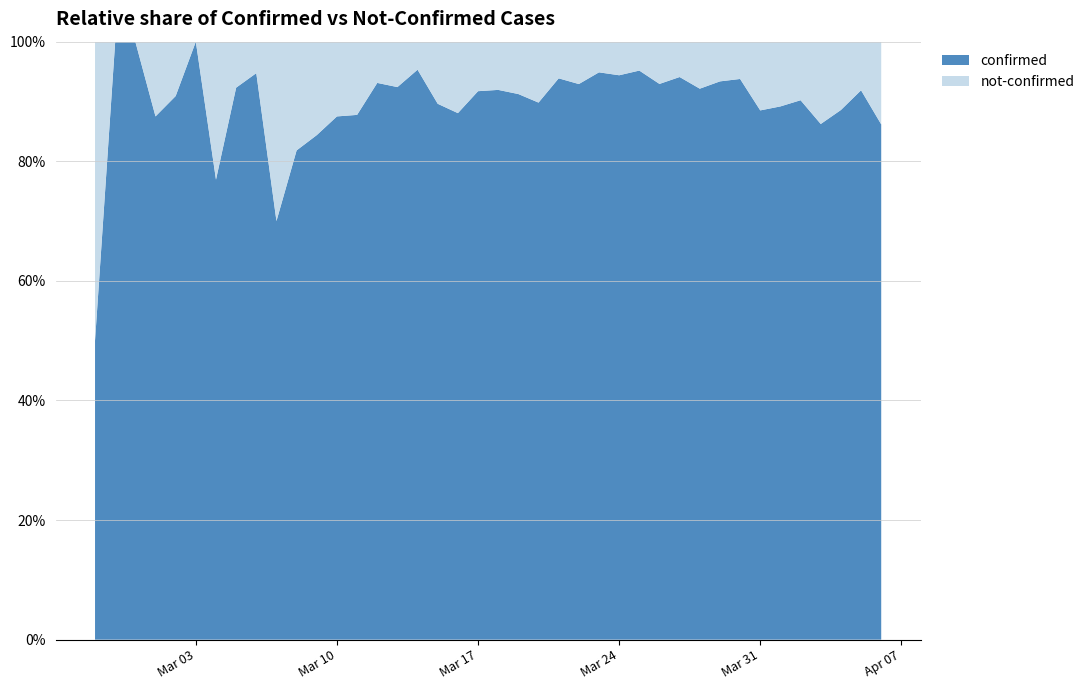

At which category does the chart reach its minimum across all series?

2020-02-28